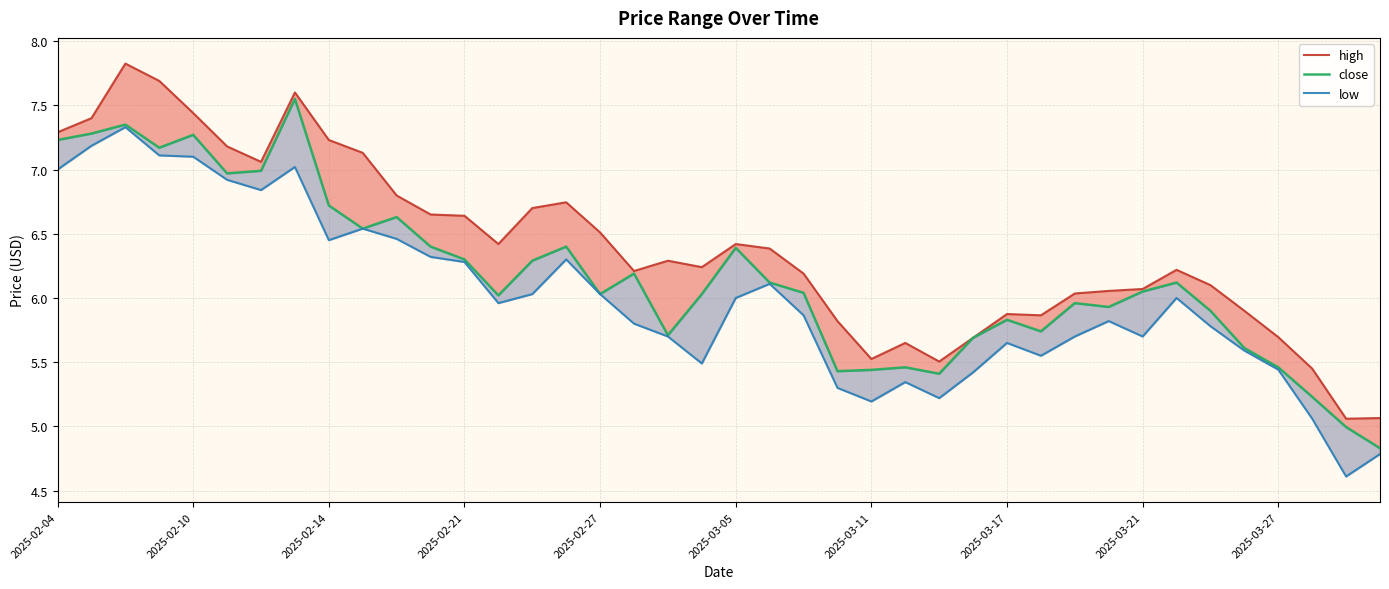

Between 31 and 11, which is larger?

11